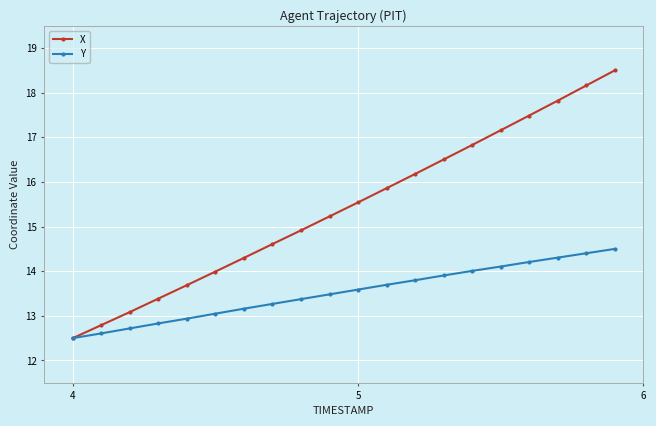

True or false: X has more than 0 points higher than both neighbors.

False